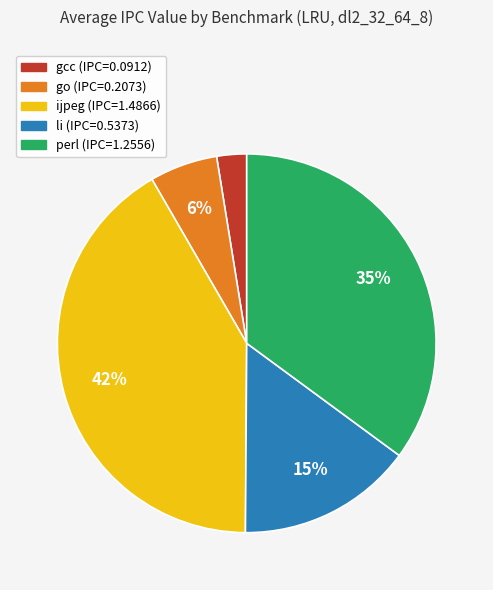

Is the sum of gcc and li greater than half?

No